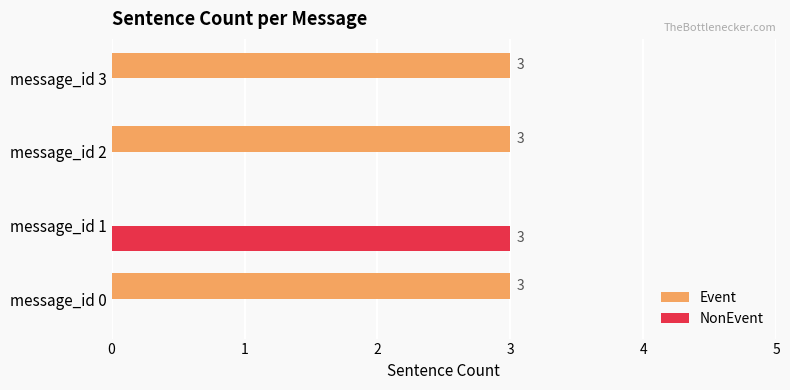

How many Event values are between 3 and 4?

3